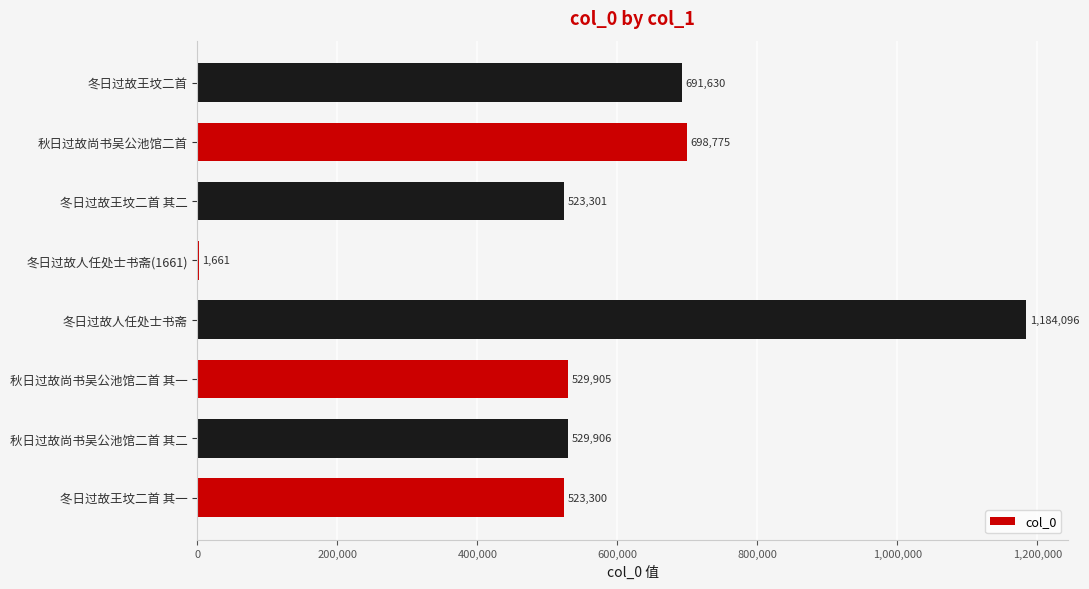

Reading bottom to top, extract all data points from this chart.

冬日过故王坟二首 其一=523300	秋日过故尚书吴公池馆二首 其二=529906	秋日过故尚书吴公池馆二首 其一=529905	冬日过故人任处士书斋=1184096	冬日过故人任处士书斋(1661)=1661	冬日过故王坟二首 其二=523301	秋日过故尚书吴公池馆二首=698775	冬日过故王坟二首=691630